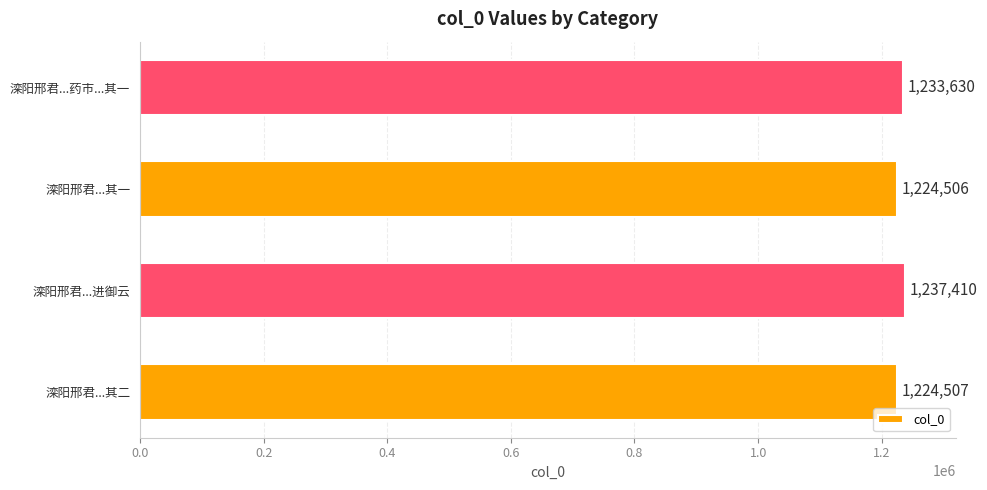

Is it true that the value at 滦阳邢君...药市...其一 is 1233630?

True